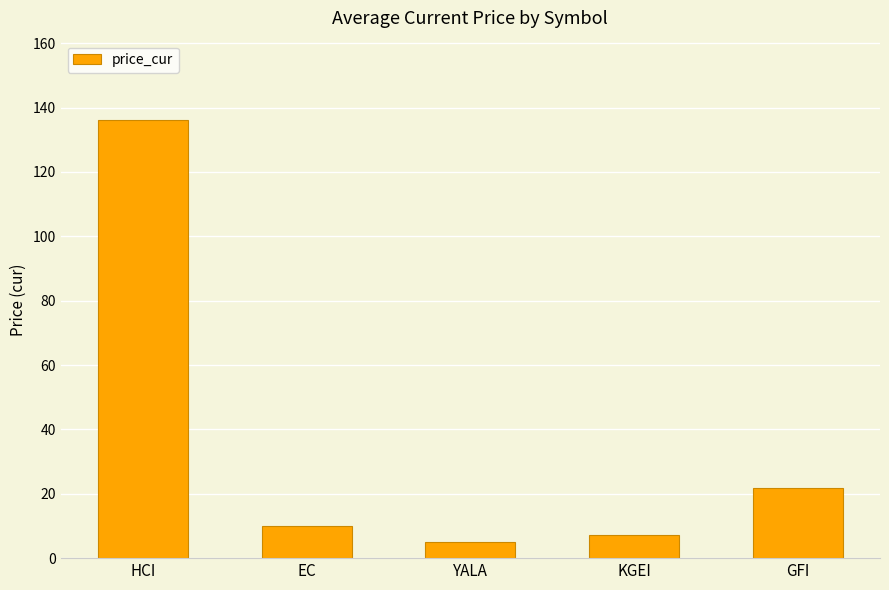

What is the difference between the maximum and minimum values?

131.2